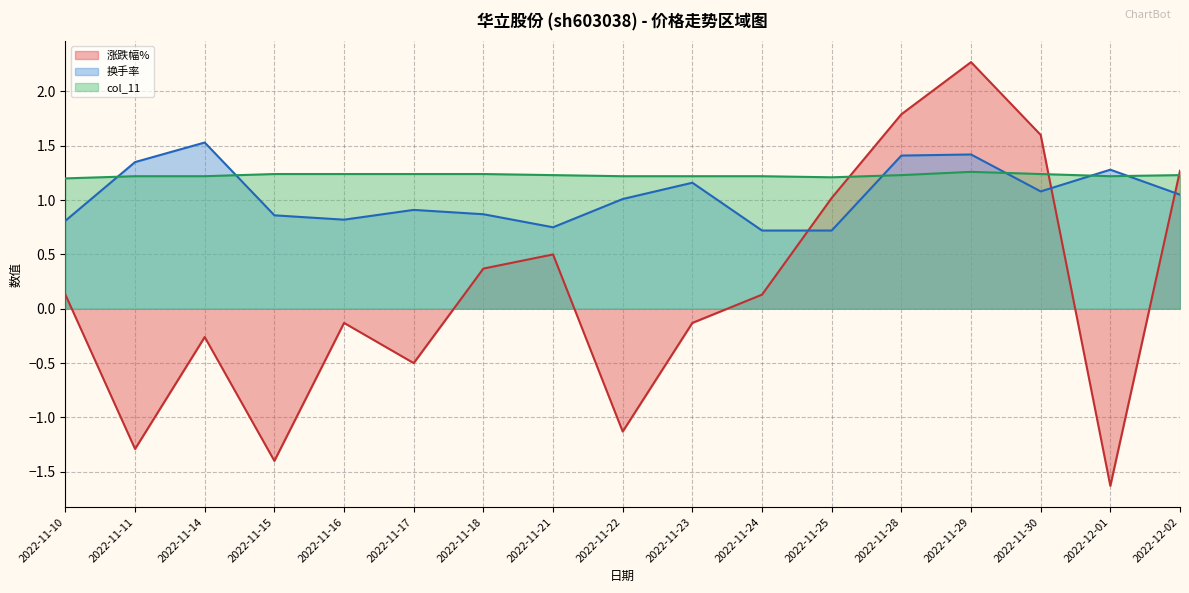

What is the maximum value shown in the chart?

2.3